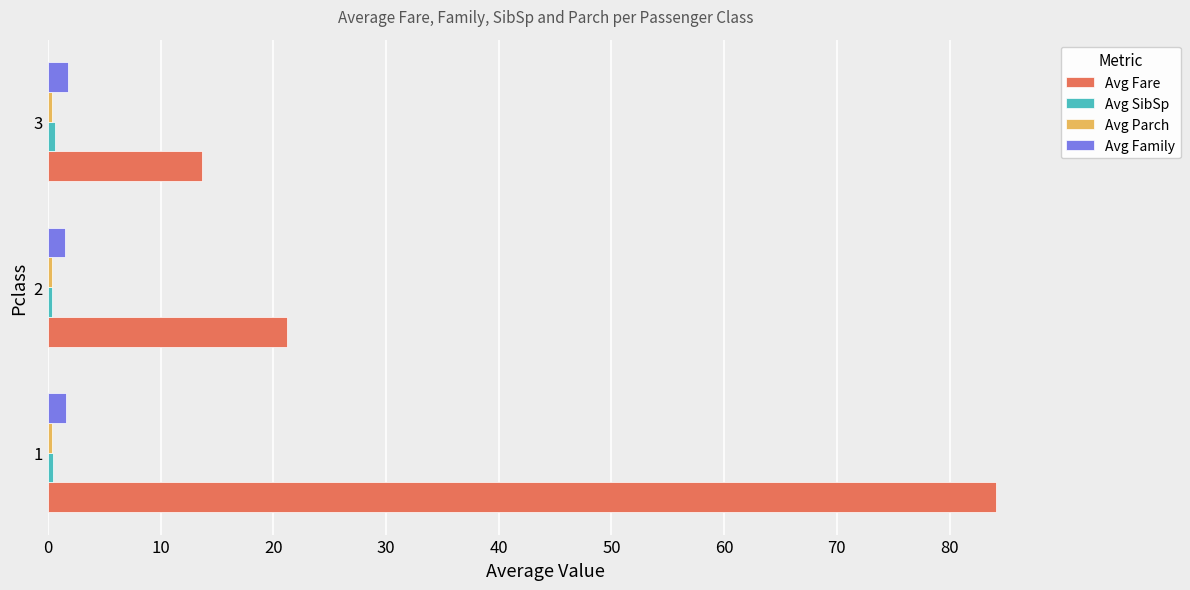

Count the number of categories in the chart.

3